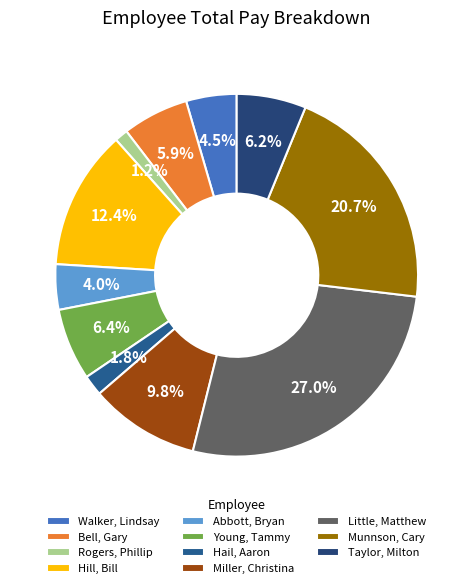

Is there a majority slice in this chart?

No